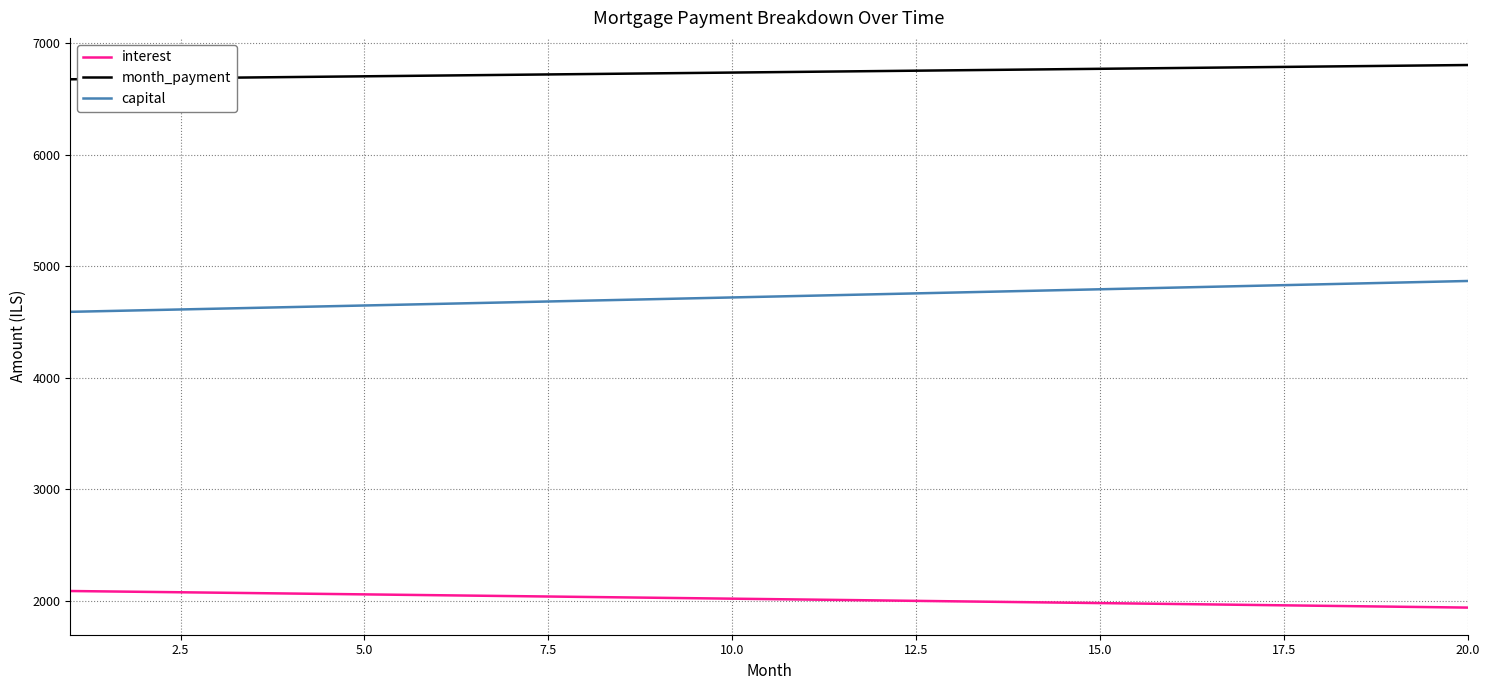

What is the average value of the month_payment series?

6738.4